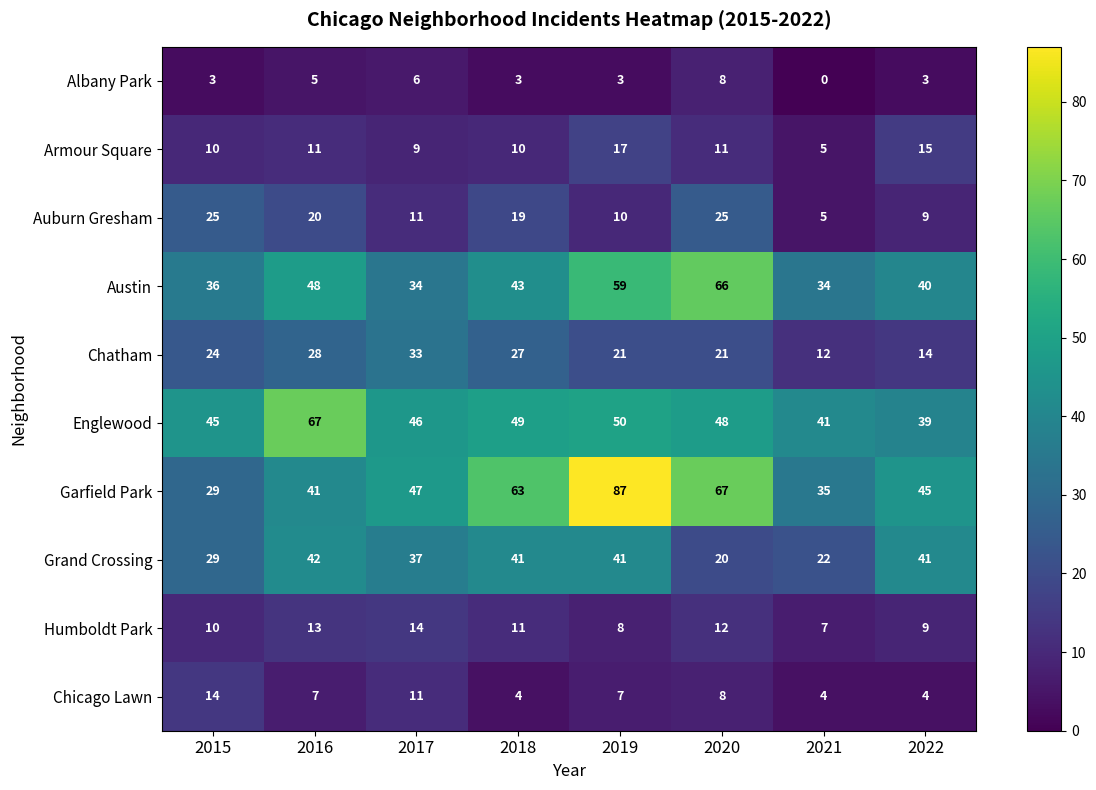

At 2016, list the series in order from smallest to largest.

Albany Park, Chicago Lawn, Armour Square, Humboldt Park, Auburn Gresham, Chatham, Garfield Park, Grand Crossing, Austin, Englewood